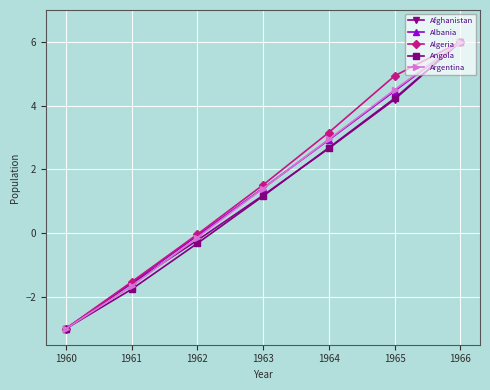

True or false: Afghanistan has more than 2 points higher than both neighbors.

False